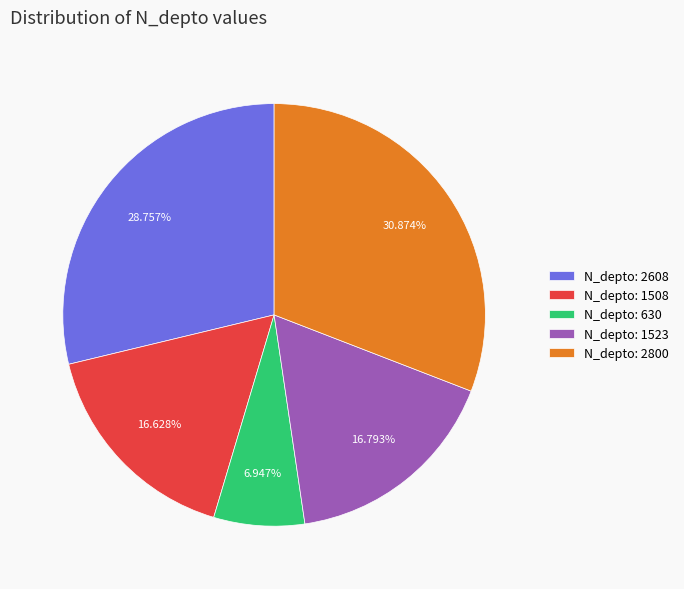

Does N_depto: 1523 account for over 50% of the chart?

No